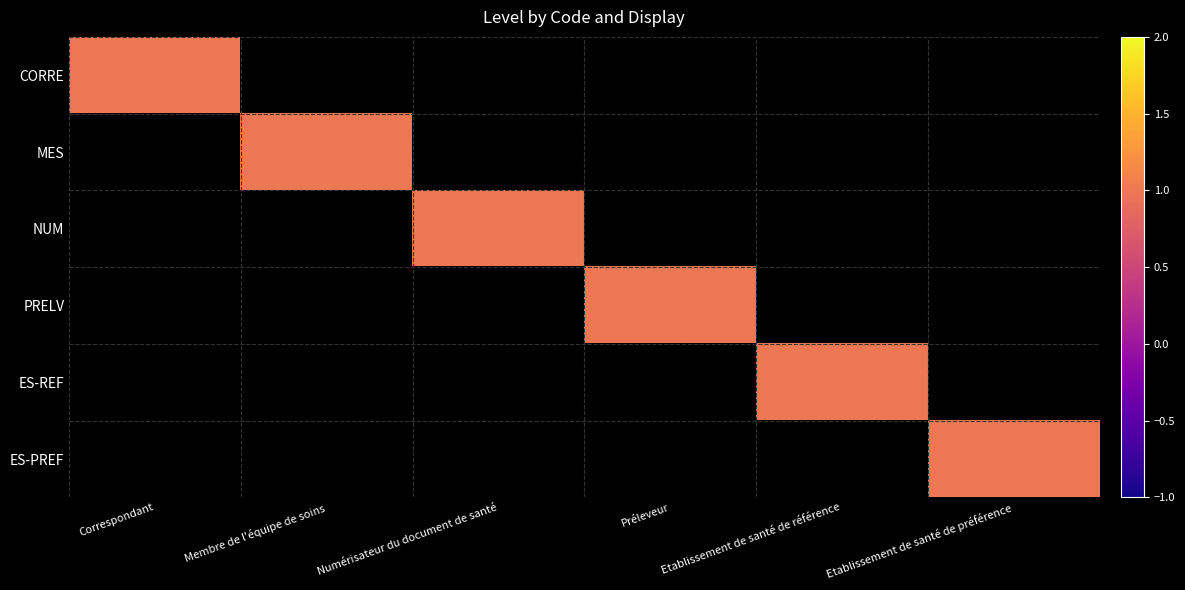

At which category is the sum across all series the highest?

Correspondant